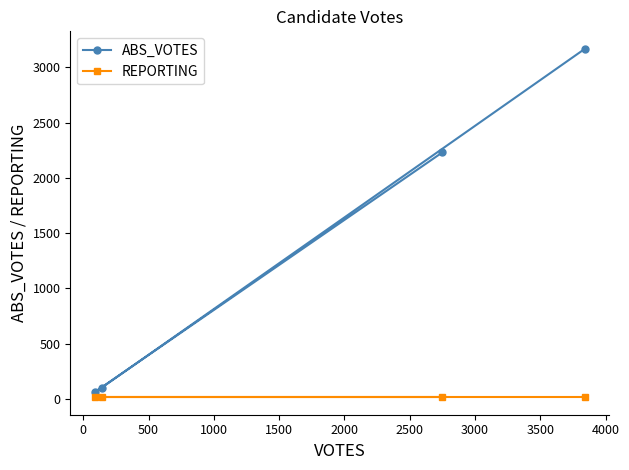

Rank the series by their maximum value, from highest to lowest.

ABS_VOTES, REPORTING